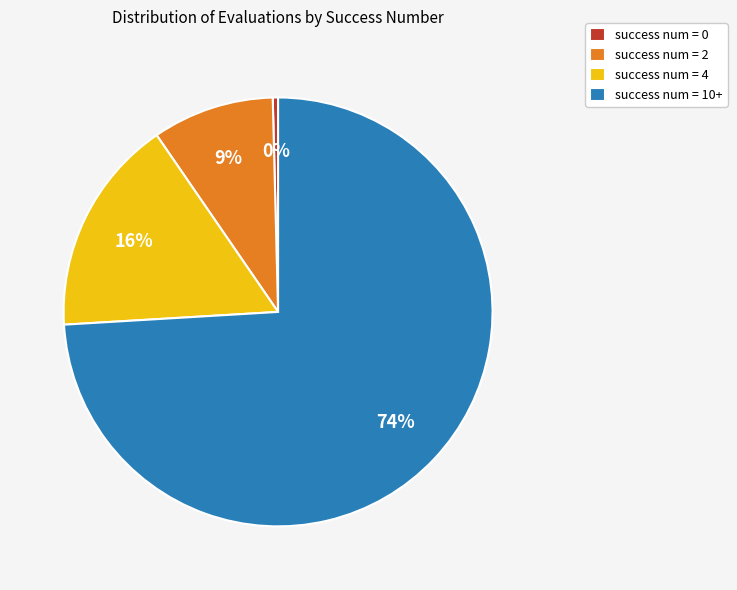

How many segments does this pie chart have?

4